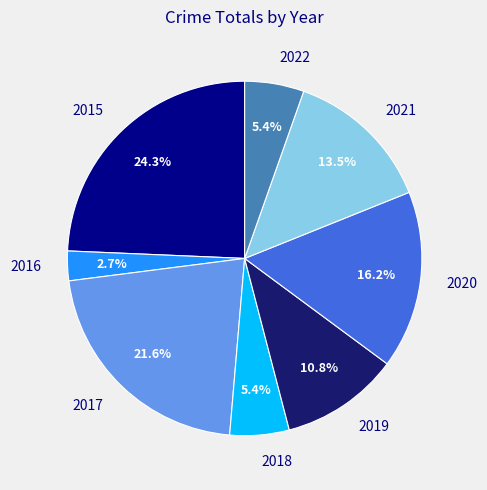

Is the sum of 2017 and 2019 greater than half?

No